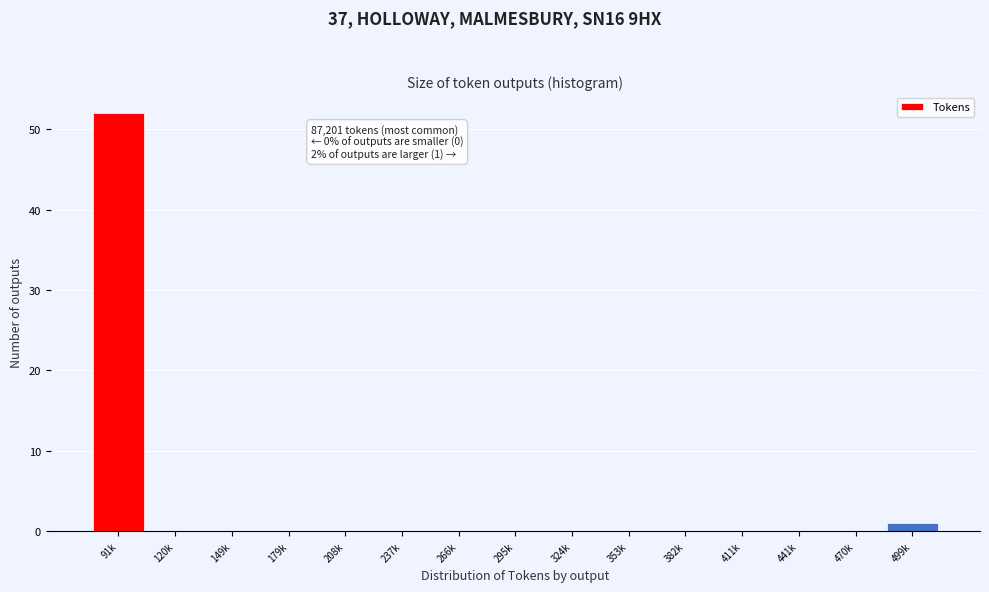

Reading right to left, list all the values displayed in this chart.

499k=1	470k=0	441k=0	411k=0	382k=0	353k=0	324k=0	295k=0	266k=0	237k=0	208k=0	179k=0	149k=0	120k=0	91k=52